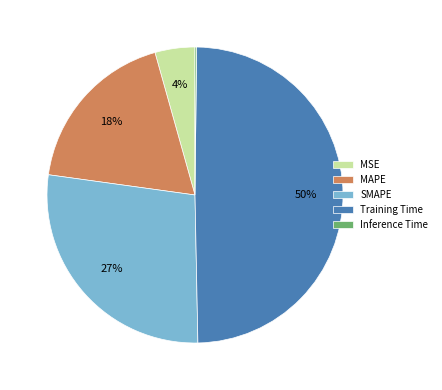

Is the sum of MSE and SMAPE greater than half?

No